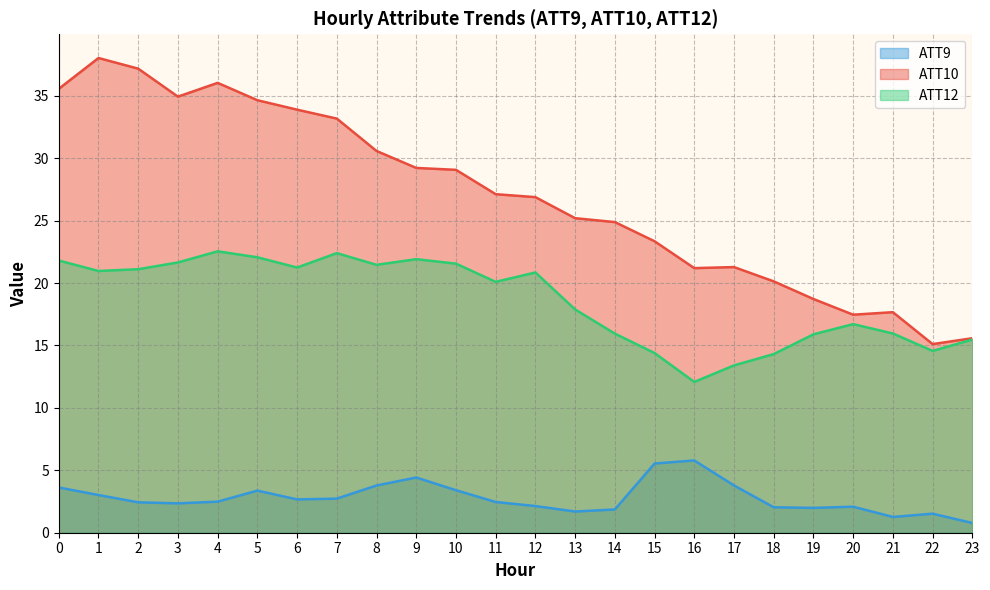

What is the average value of the ATT9 series?

2.8